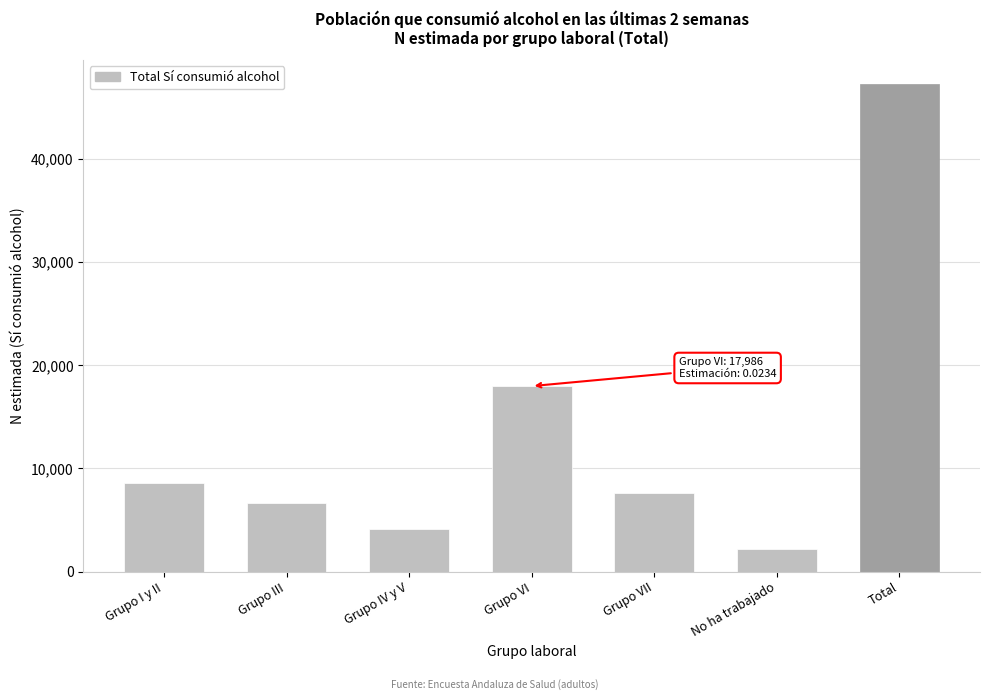

Reading left to right, list all the values displayed in this chart.

Grupo I y II=8631	Grupo III=6624	Grupo IV y V=4151	Grupo VI=17986	Grupo VII=7630	No ha trabajado=2224	Total=47245